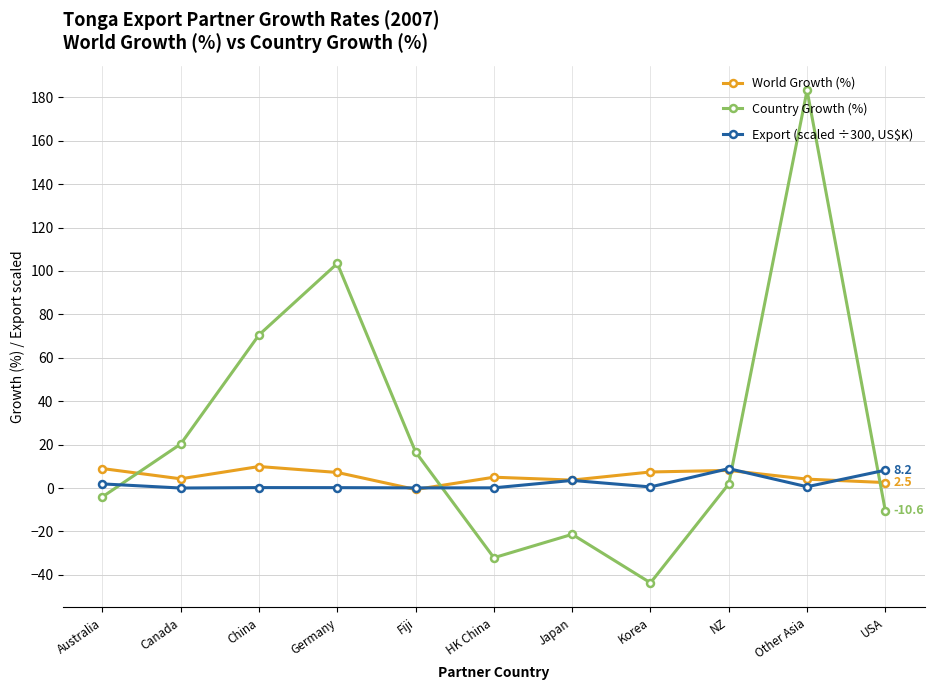

At which category does Country Growth (%) reach its first local peak?

Germany